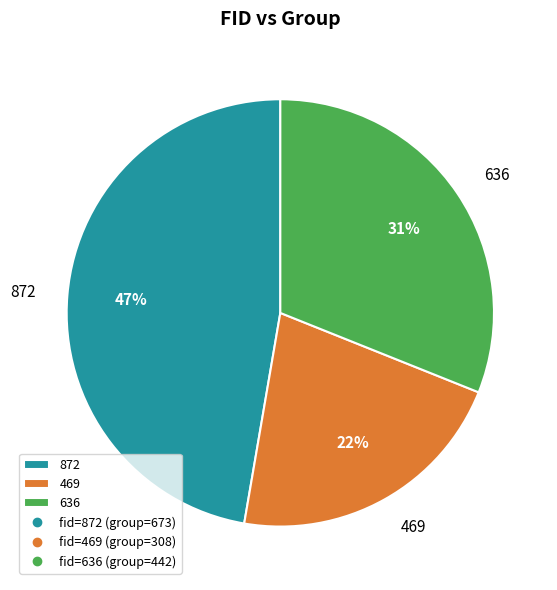

True or false: 872 accounts for 47% of the total.

True